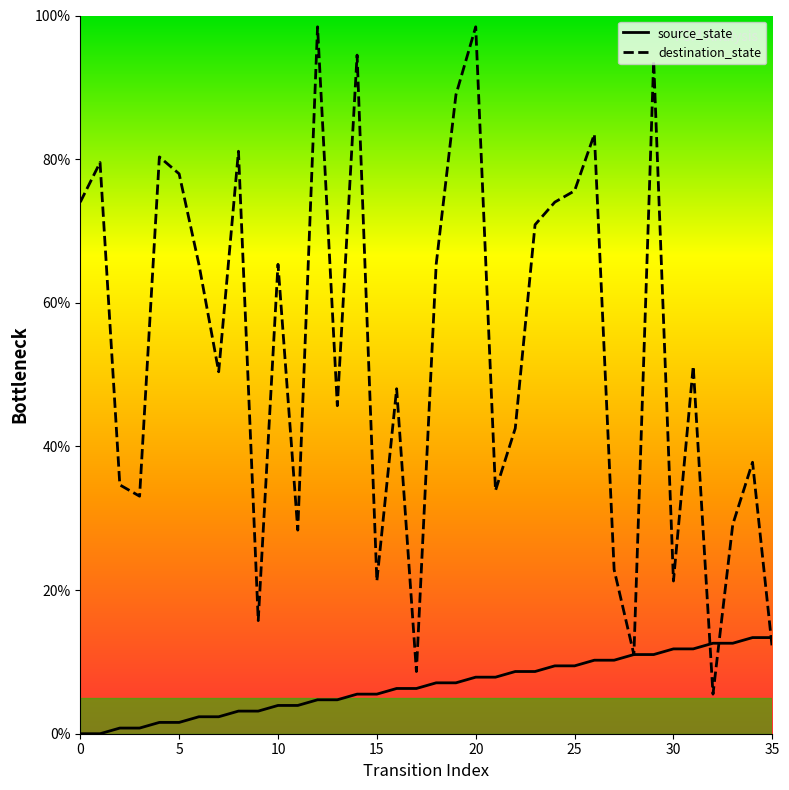

What is the label of the 15th point from the left?

14